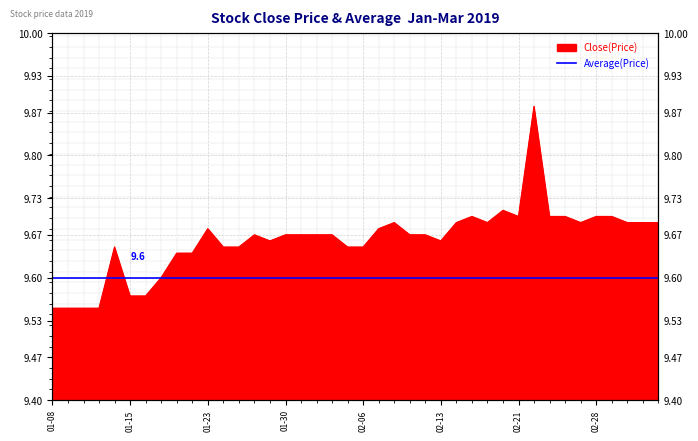

The value at 2019-02-22 is 6.5. True or false?

False